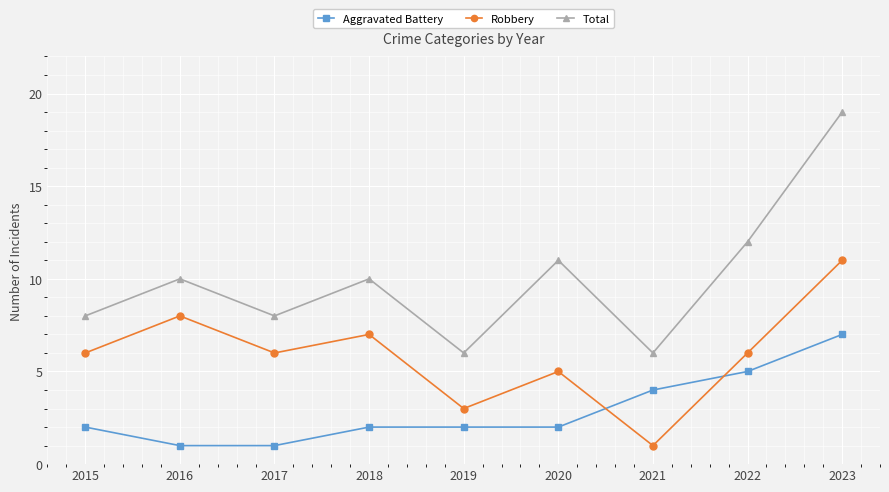

True or false: Total has a value of 17 at 2022.

False